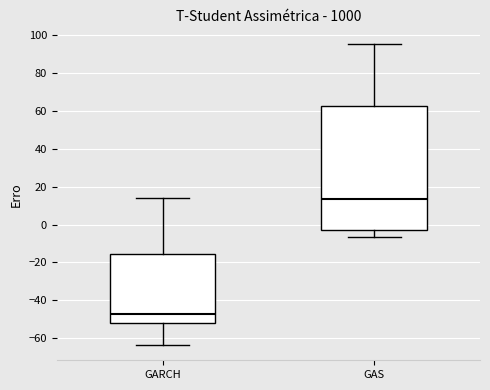

Comparing the boxes themselves (not the whiskers), which one is the tallest?

GAS